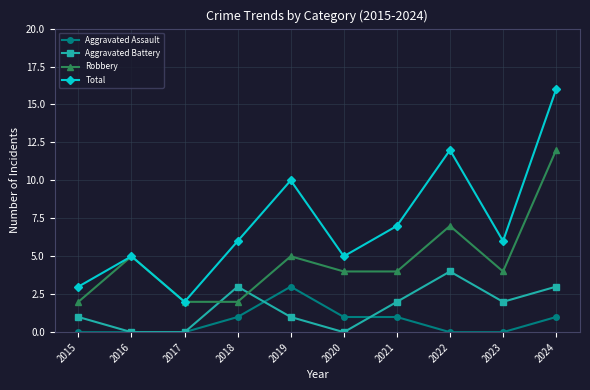

Reading left to right, what are all the values shown in this chart?

Aggravated Assault: 0	0	0	1	3	1	1	0	0	1
Aggravated Battery: 1	0	0	3	1	0	2	4	2	3
Robbery: 2	5	2	2	5	4	4	7	4	12
Total: 3	5	2	6	10	5	7	12	6	16